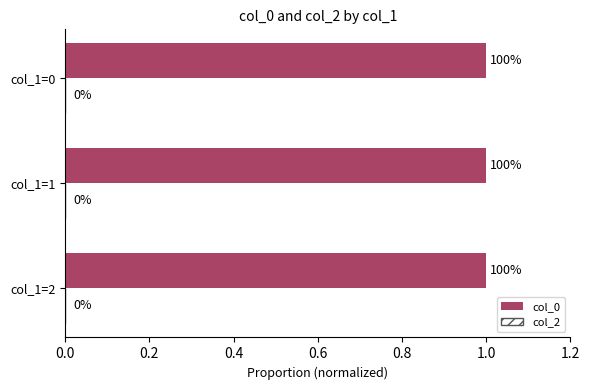

Are the bars horizontal?

Yes